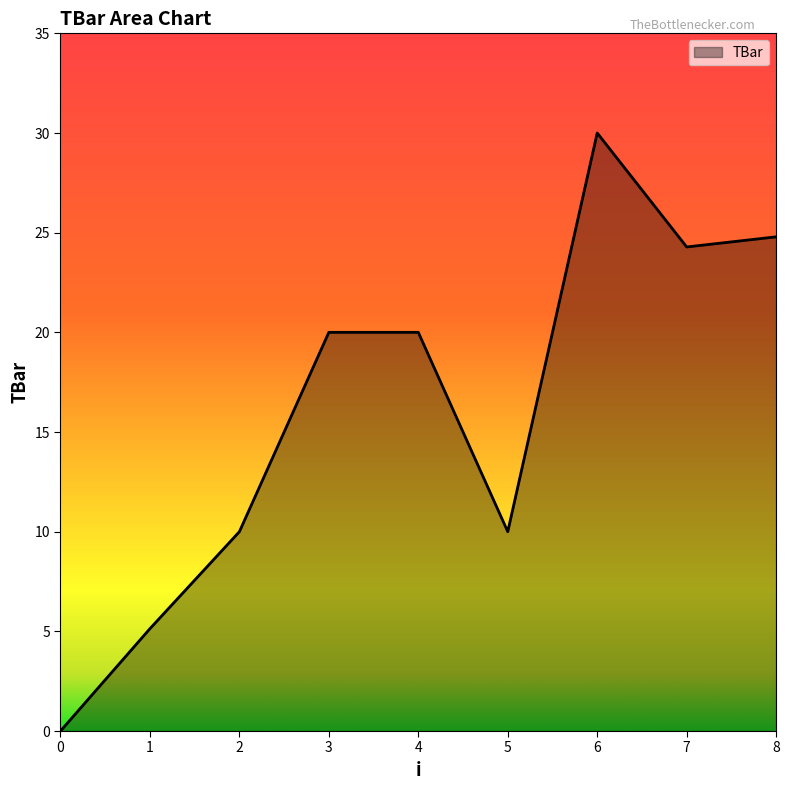

What is the maximum value shown in the chart?

30.0